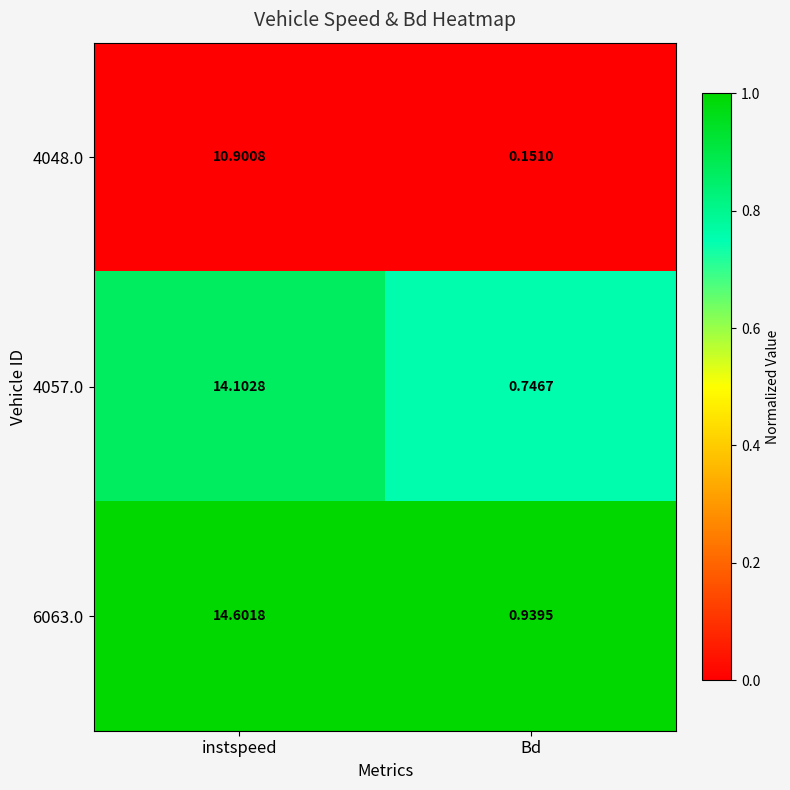

Rank the categories by 4057.0 value from highest to lowest.

instspeed, Bd